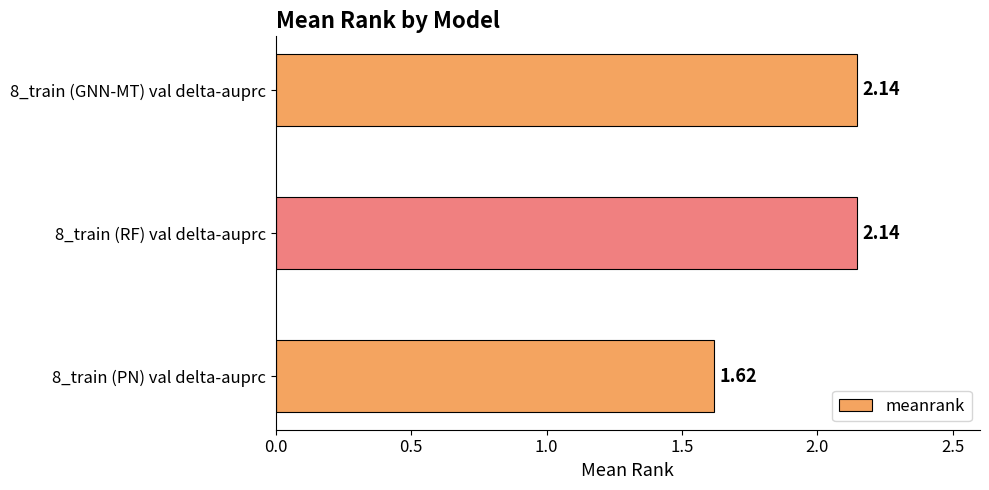

What is the difference between the maximum and minimum values?

0.5